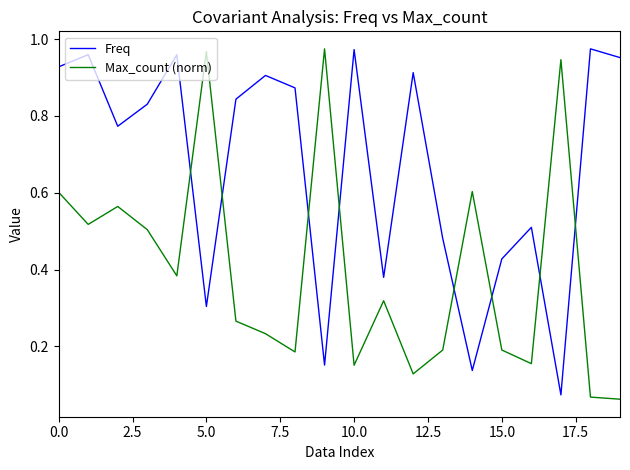

Which series ends up on top after the final intersection of Freq and Max_count (norm)?

Freq